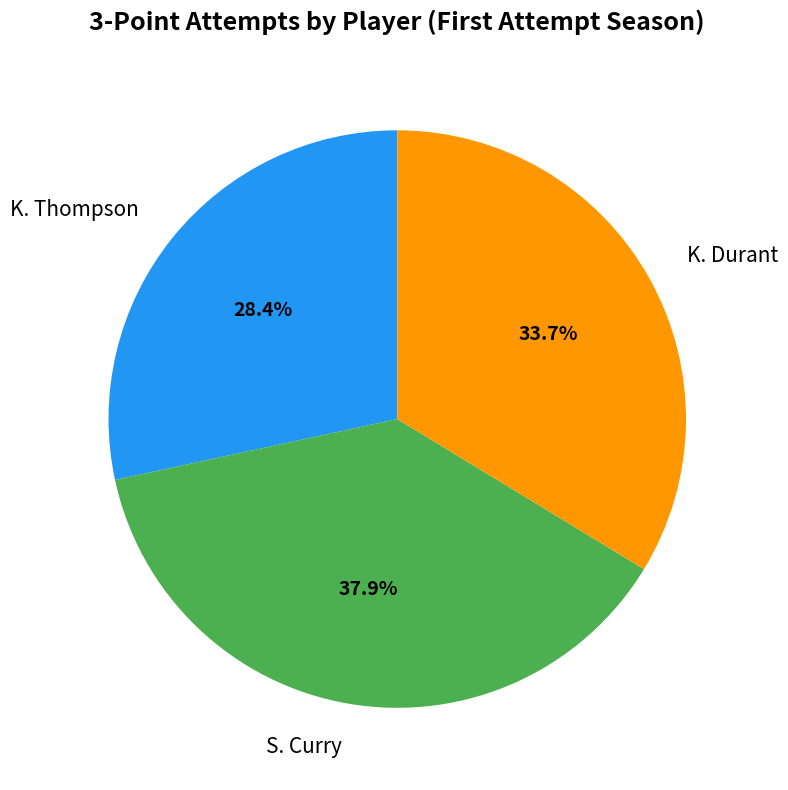

Is the sum of K. Durant and S. Curry greater than half?

Yes